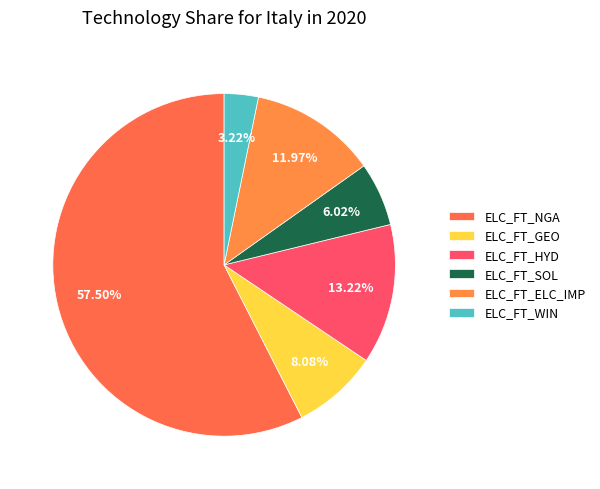

To the nearest percent, what percentage of the pie is ELC_FT_HYD?

13%